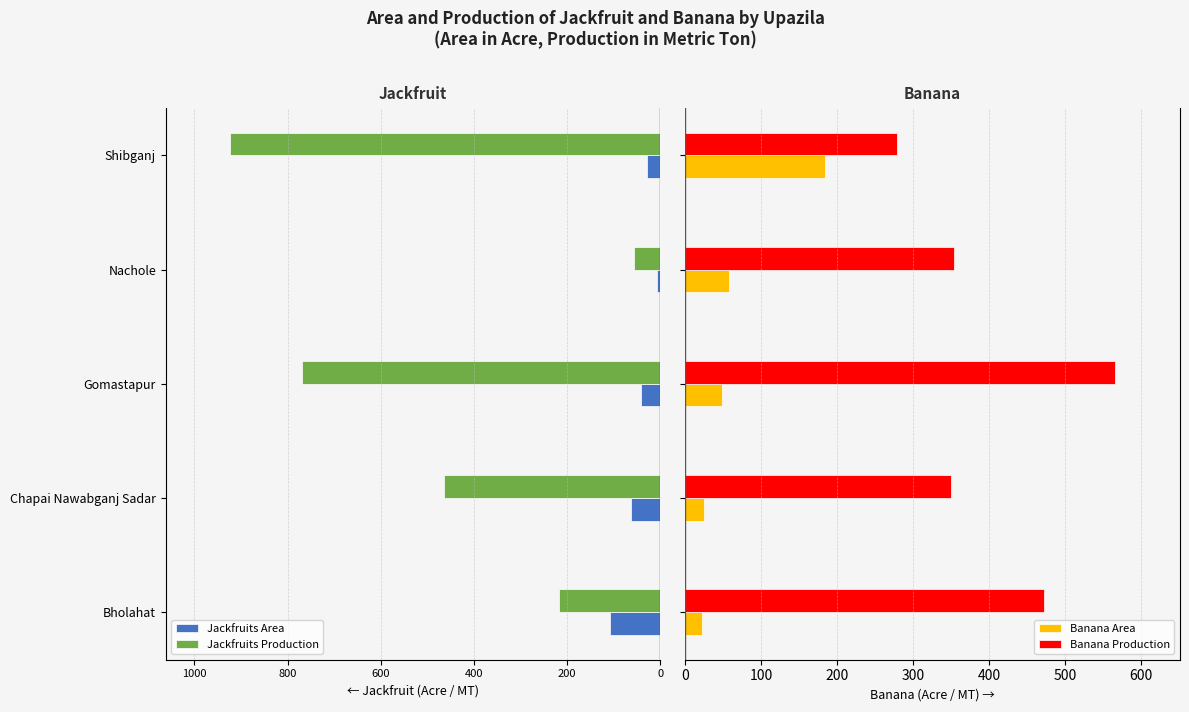

What is the minimum value for Banana Area?

22